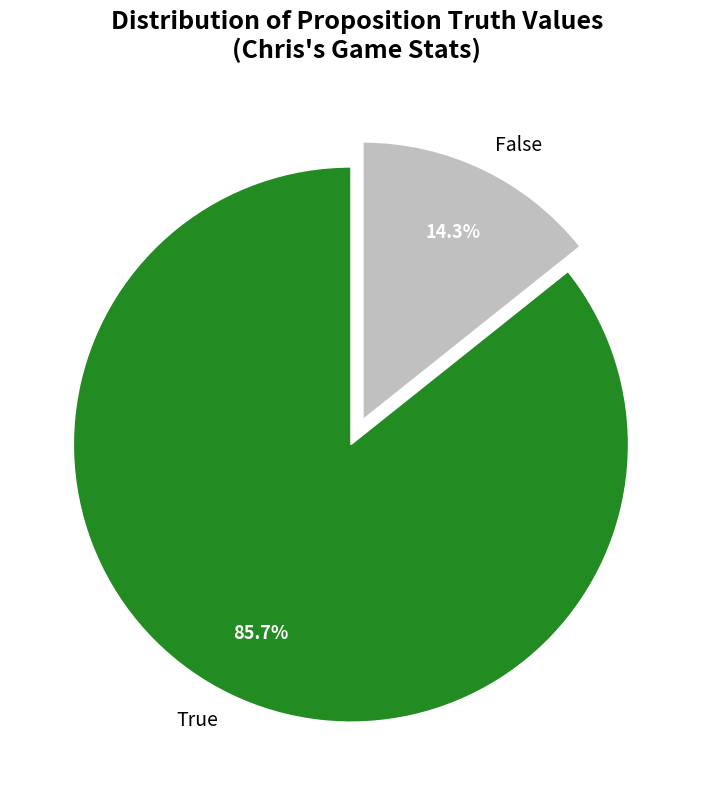

What is the total percentage of True and False?

100.0%